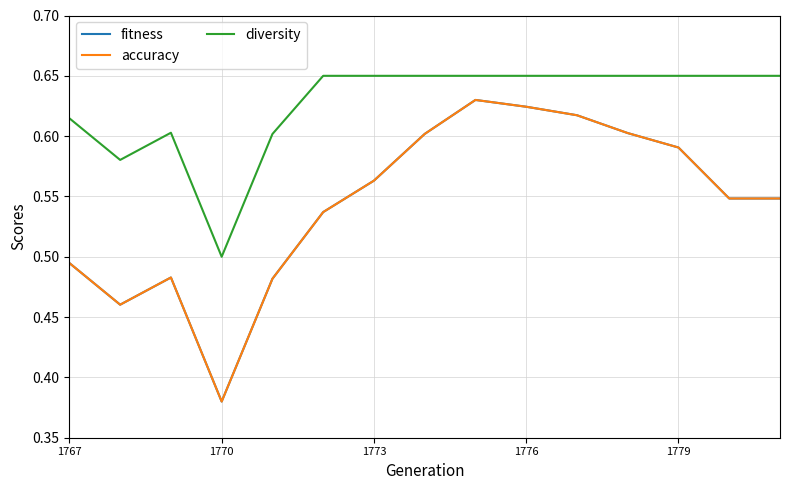

True or false: diversity and accuracy cross at least once.

False